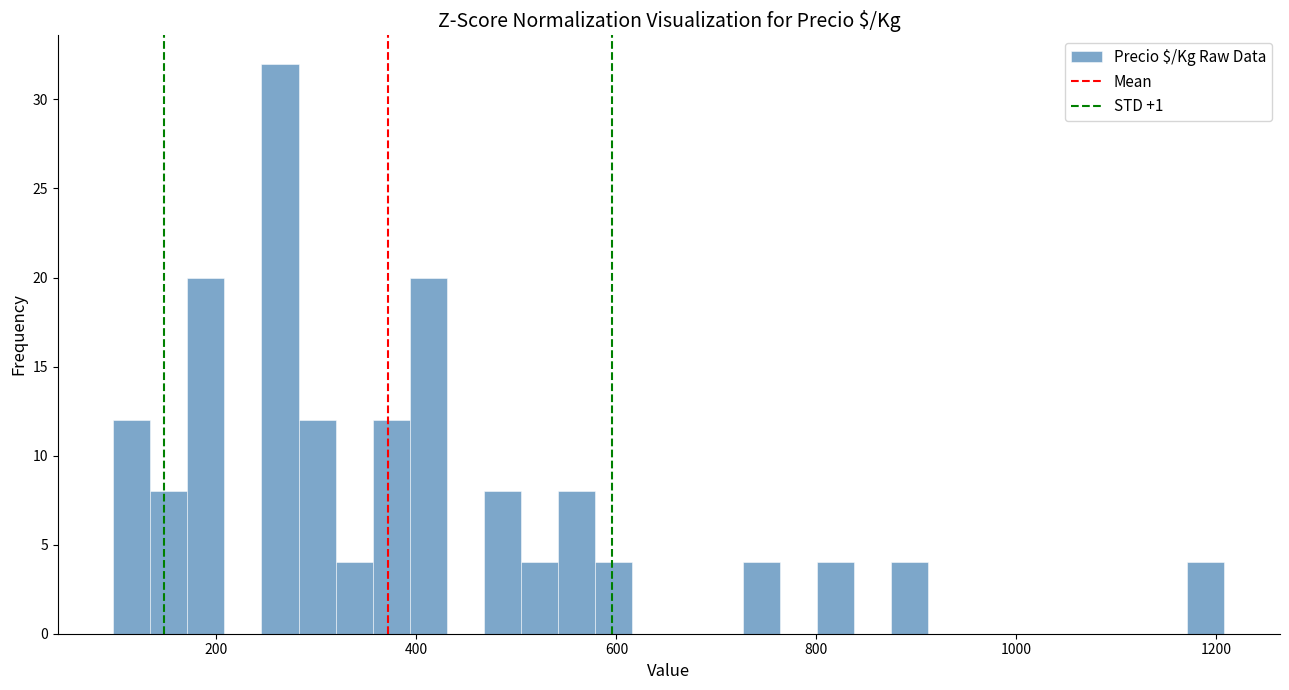

Around what value on the x-axis is the tallest bar? Give the approximate position of its centre, as read against the axis.

260